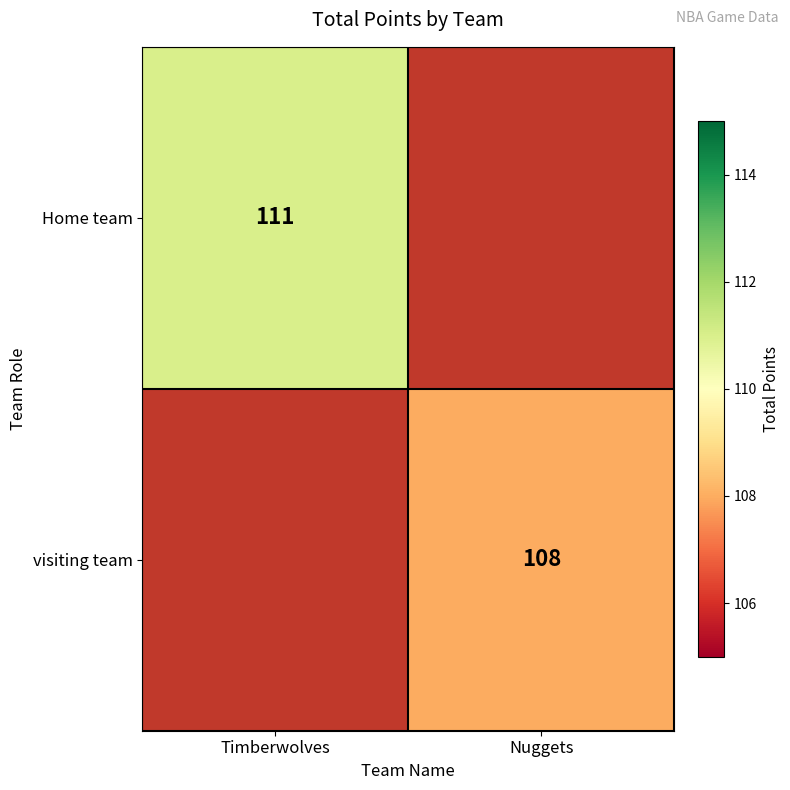

The Home team series shows 111 at Timberwolves. True or false?

True